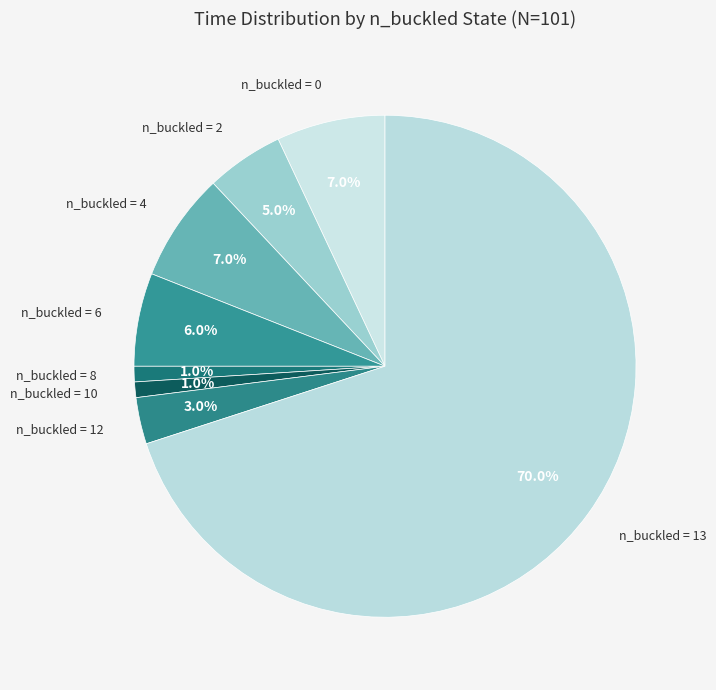

Count the number of slices in the pie.

8